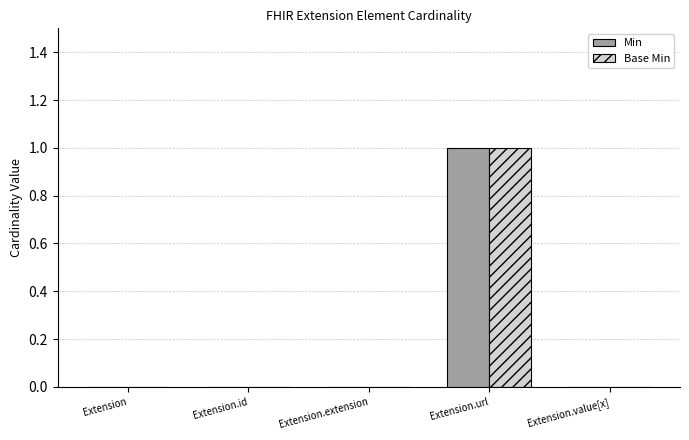

At which category is the sum across all series the highest?

Extension.url